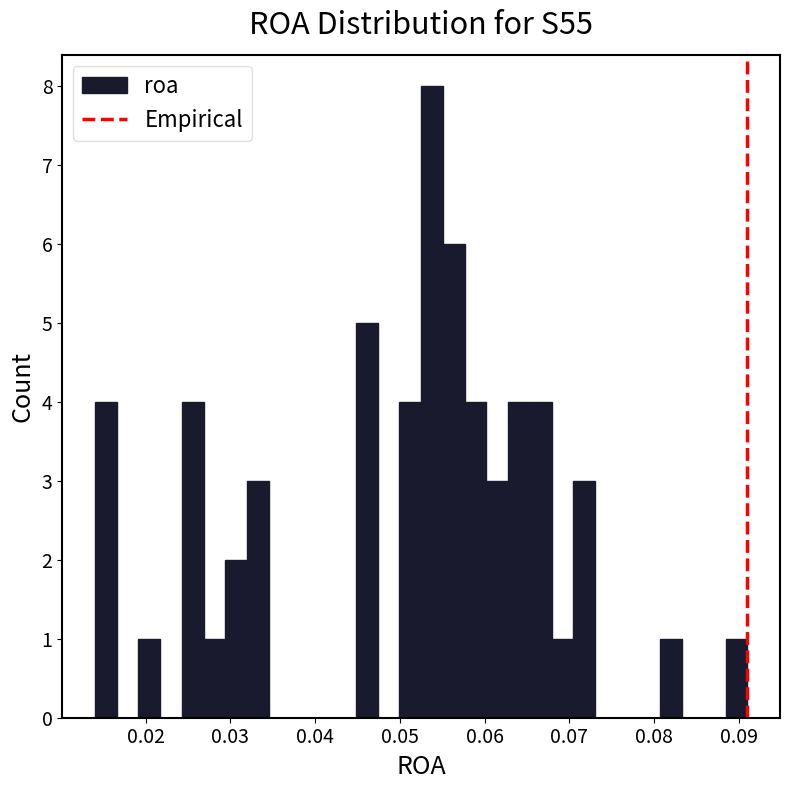

Around what value on the x-axis is the tallest bar? Give the approximate position of its centre, as read against the axis.

0.054